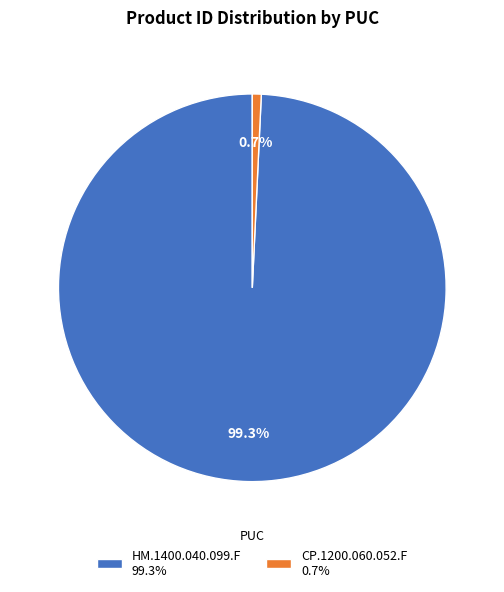

What is the largest slice in the pie chart?

HM.1400.040.099.F